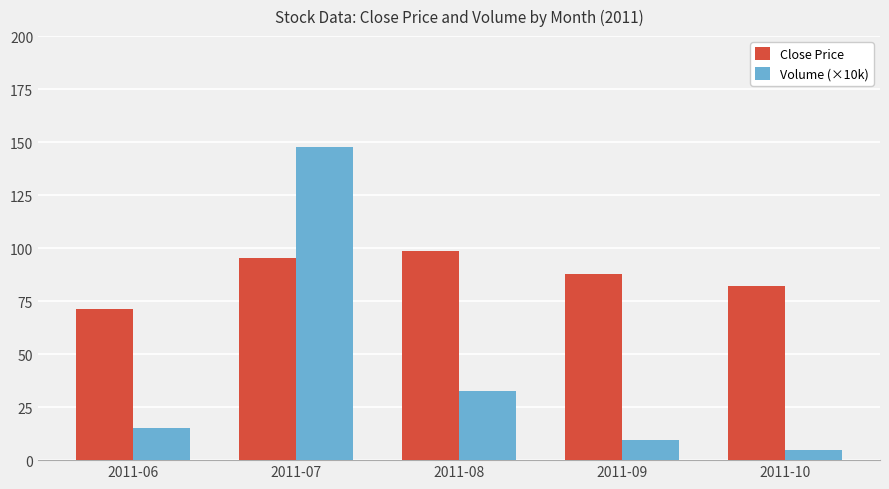

Count the number of categories in the chart.

5